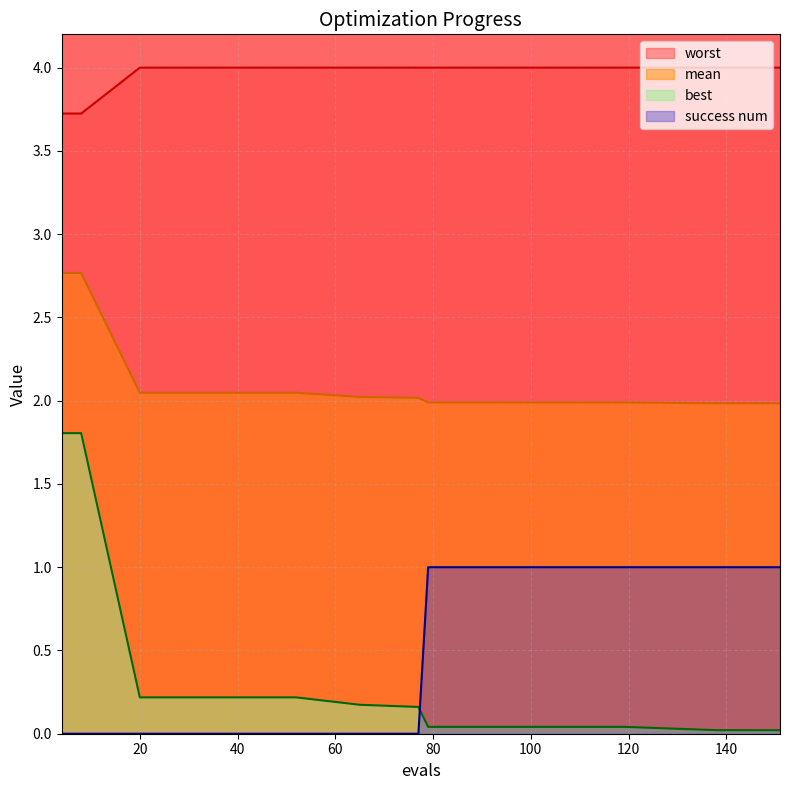

At 77, list the series in order from smallest to largest.

success num, best, mean, worst